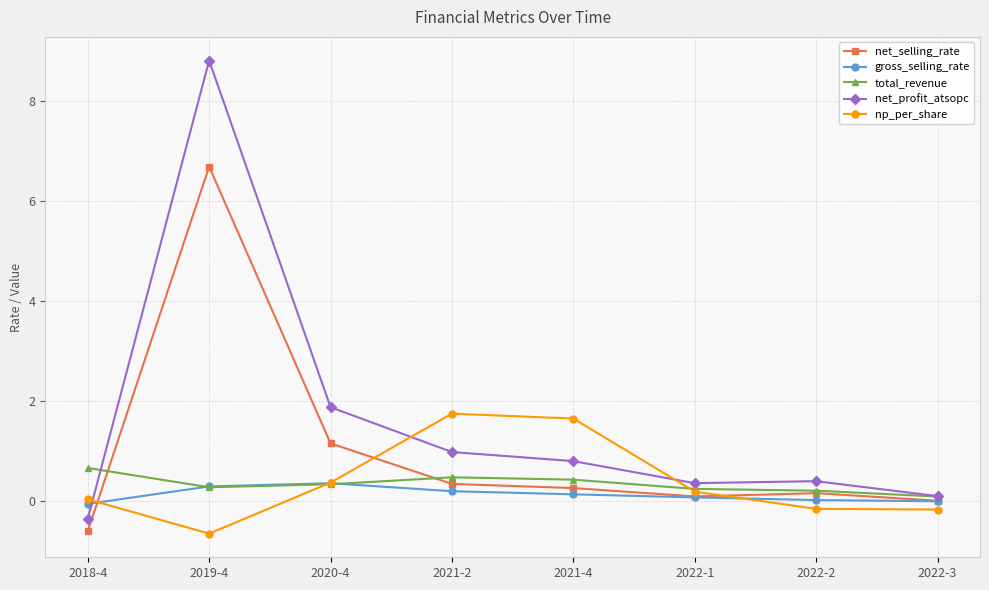

What is the value of the gross_selling_rate point at the 6th from the left?

0.1